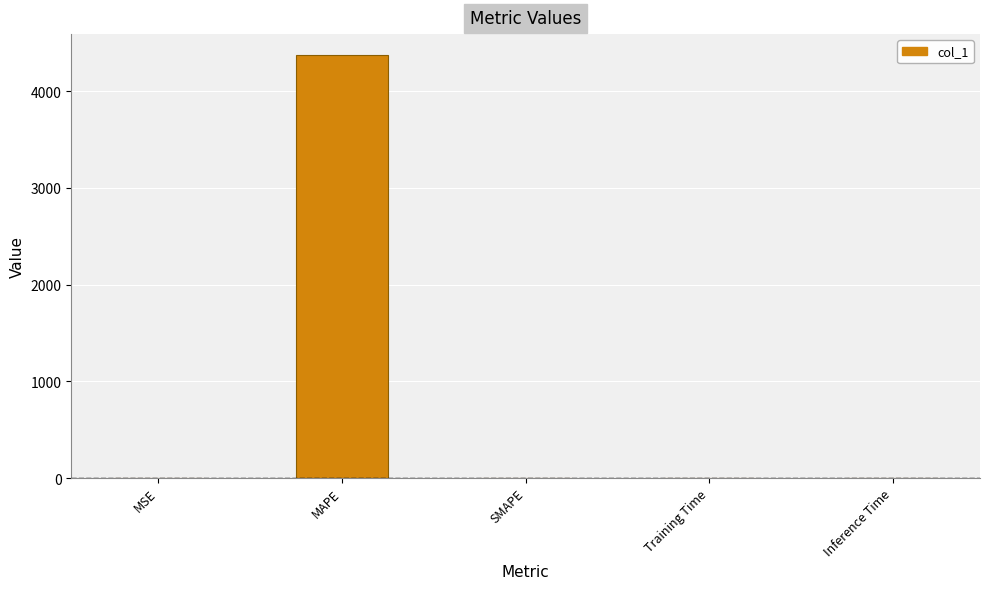

Which has a higher value, SMAPE or MAPE?

MAPE